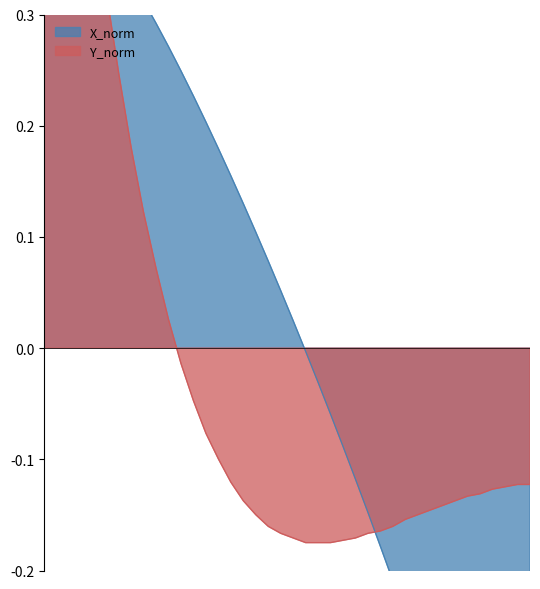

Reading right to left, transcribe all the data shown in this chart.

X_norm: -0.6	-0.5	-0.5	-0.5	-0.4	-0.4	-0.4	-0.3	-0.3	-0.3	-0.2	-0.2	-0.2	-0.1	-0.1	-0.1	-0.1	-0.0	-0.0	0.0	0.1	0.1	0.1	0.1	0.2	0.2	0.2	0.2	0.2	0.3	0.3	0.3	0.3	0.3	0.4	0.4	0.4	0.4	0.4	0.4
Y_norm: -0.1	-0.1	-0.1	-0.1	-0.1	-0.1	-0.1	-0.1	-0.1	-0.1	-0.2	-0.2	-0.2	-0.2	-0.2	-0.2	-0.2	-0.2	-0.2	-0.2	-0.2	-0.2	-0.1	-0.1	-0.1	-0.1	-0.1	-0.0	-0.0	0.0	0.1	0.1	0.2	0.2	0.3	0.4	0.5	0.6	0.7	0.8